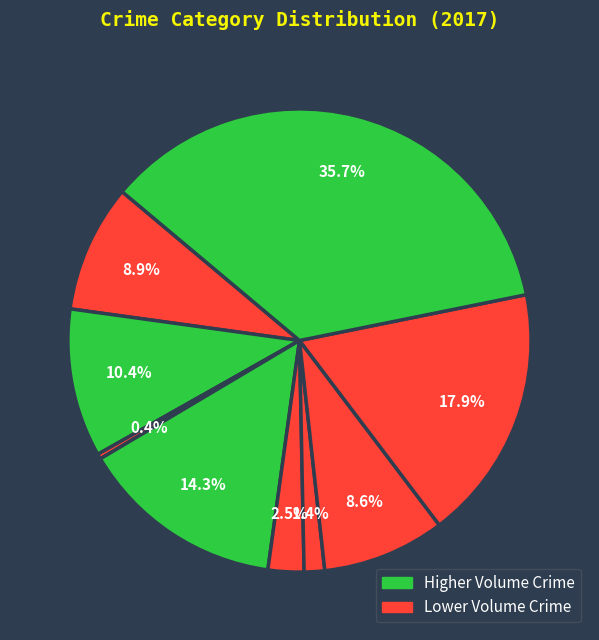

Rank the categories by value from lowest to highest.

Arson, Homicide, Criminal Sexual Assault, Motor Vehicle Theft, Aggravated Assault, Aggravated Battery, Burglary, Robbery, Theft